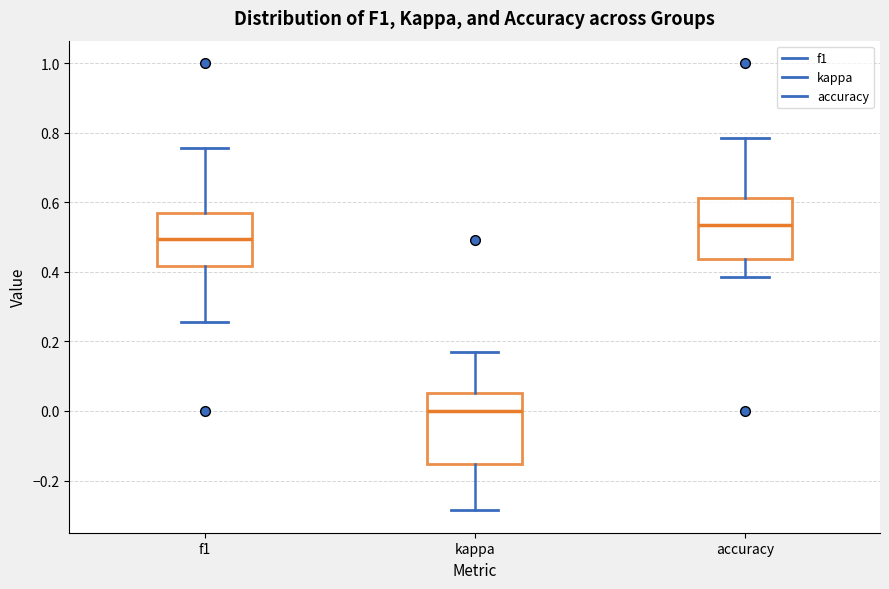

Reading left to right, read every box against the y-axis: the position of its median line, the range the box covers, and the ends of its whiskers. The values are not printed on the chart, so give them approximately, as read against the axis.

f1: median 0.50, box 0.42 to 0.56, whiskers 0.26 to 0.76
kappa: median 0.00, box -0.16 to 0.06, whiskers -0.28 to 0.16
accuracy: median 0.54, box 0.44 to 0.62, whiskers 0.38 to 0.78